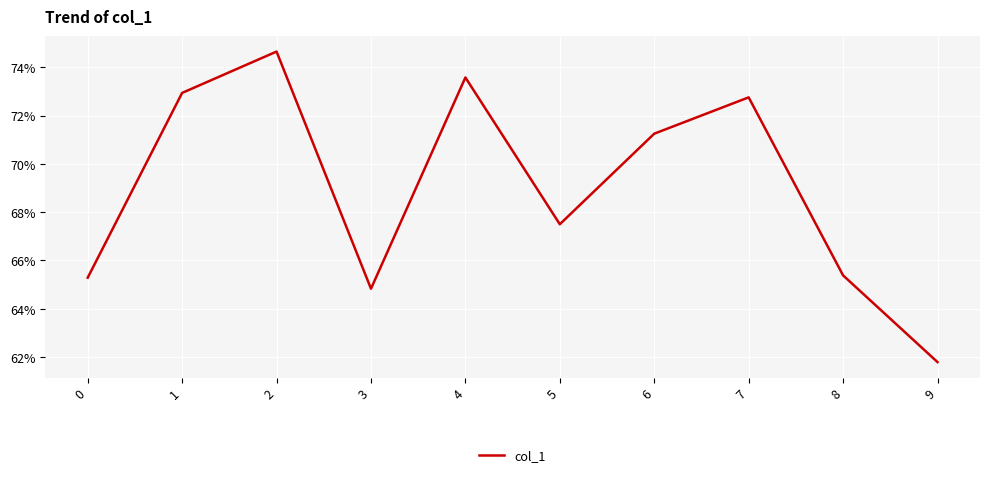

Is this an area chart (filled region under the line)?

No